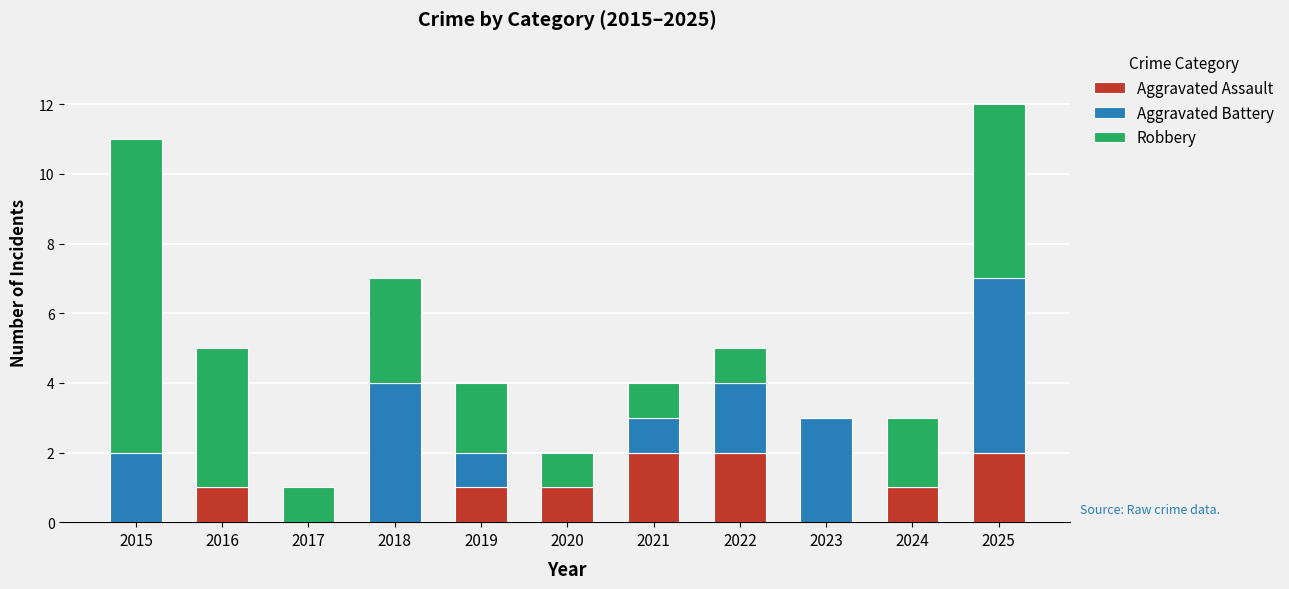

True or false: Aggravated Assault has a value of -1 at 2018.

False